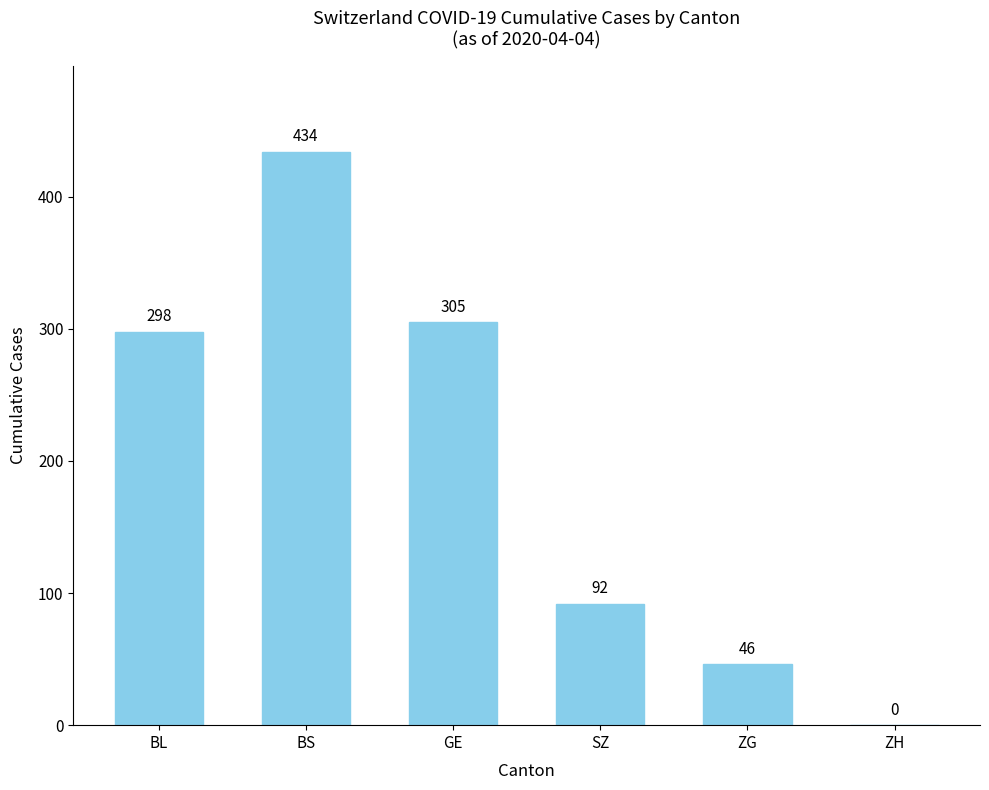

What is the sum of all values?

1175